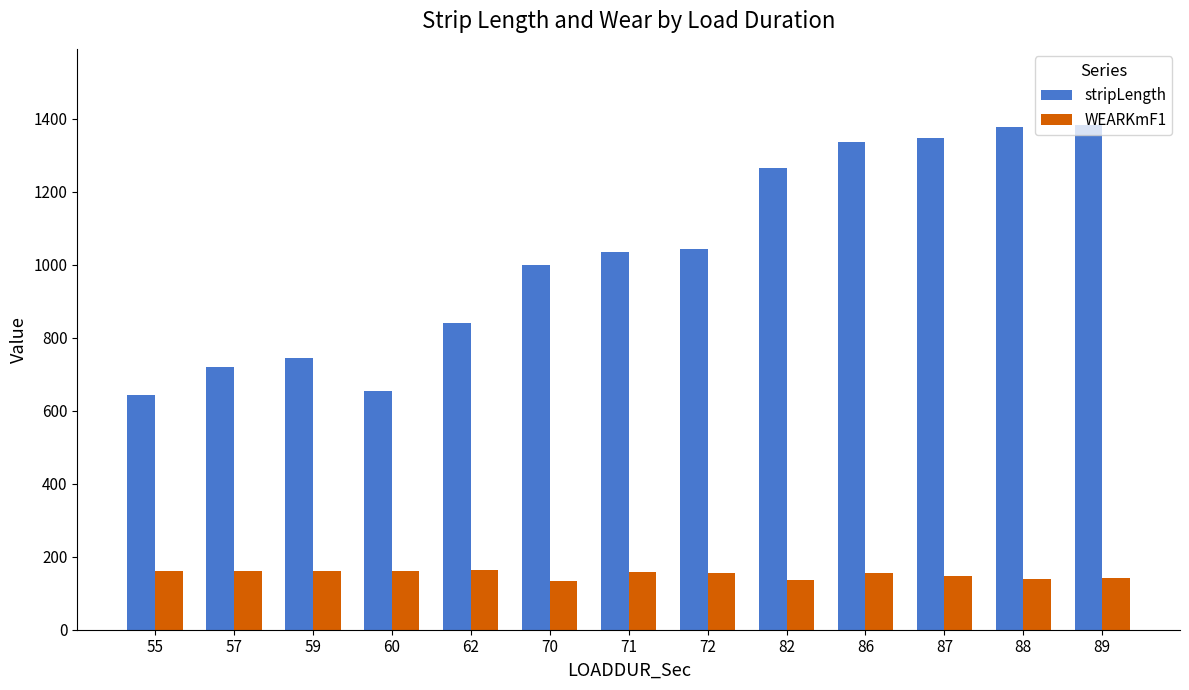

Read the WEARKmF1 value at 62.

162.6